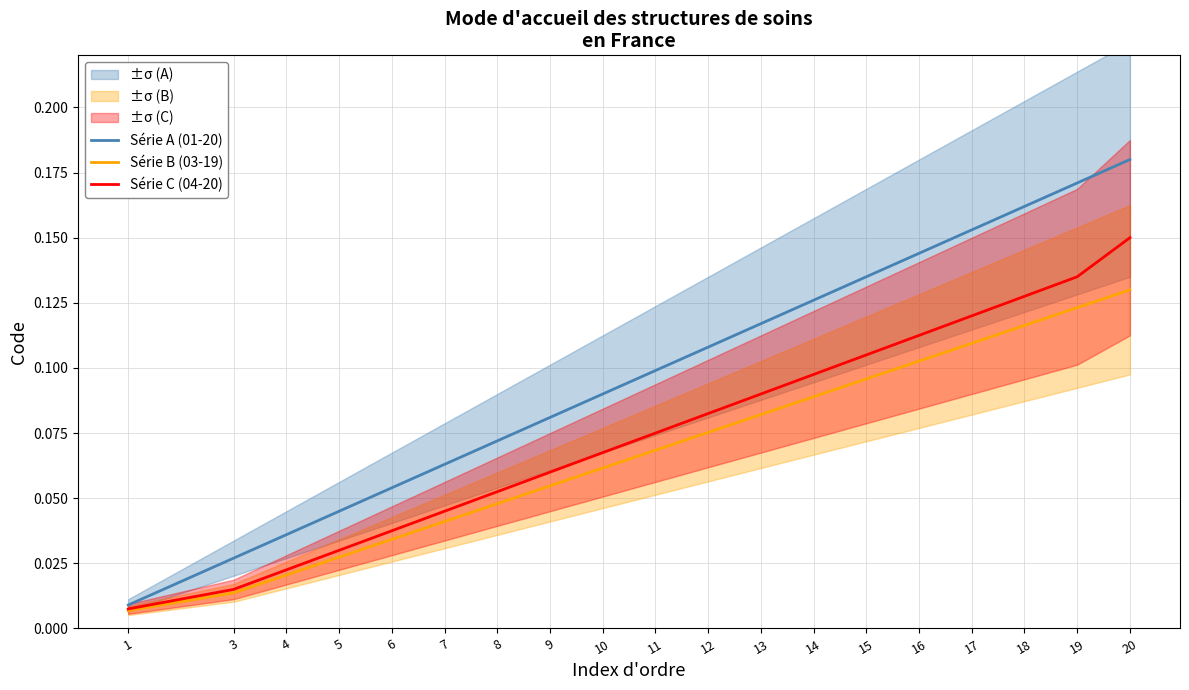

At which category is the sum across all series the highest?

20